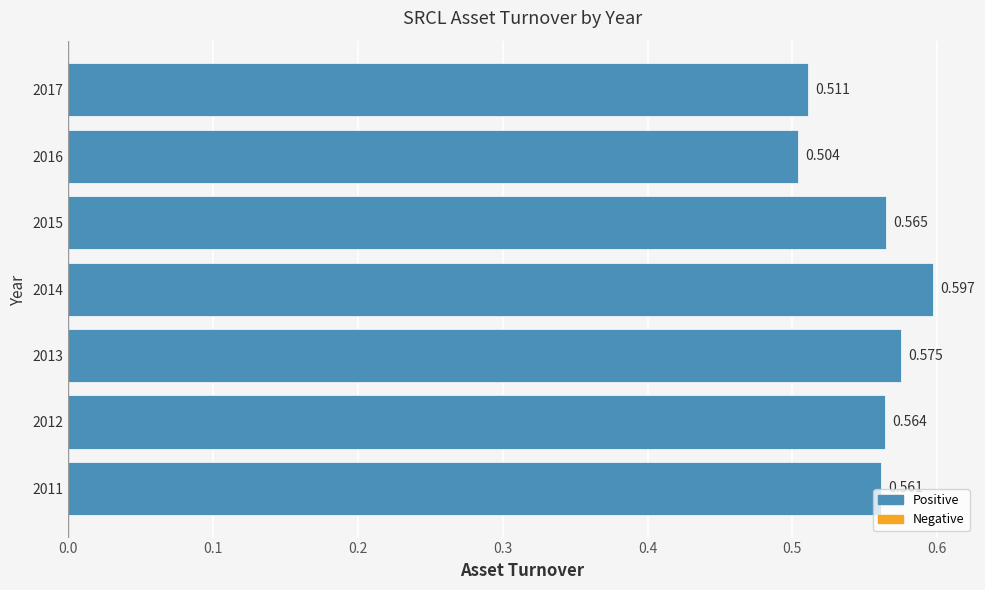

How many data points does each series have?

7